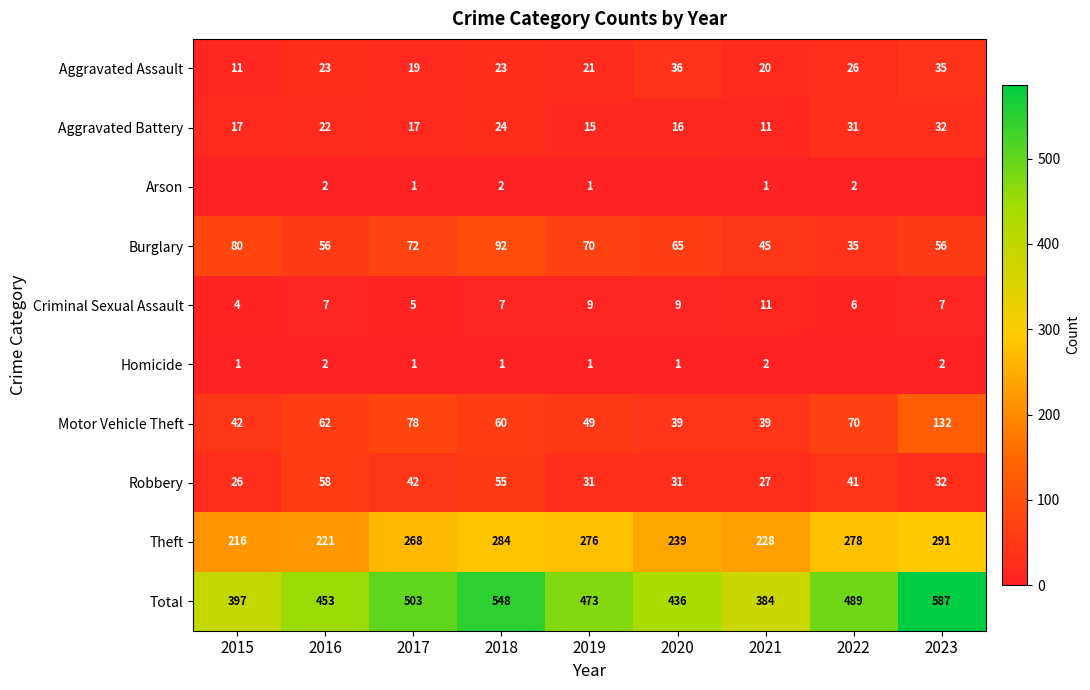

Rank the series by their maximum value, from highest to lowest.

Total, Theft, Motor Vehicle Theft, Burglary, Robbery, Aggravated Assault, Aggravated Battery, Criminal Sexual Assault, Arson, Homicide